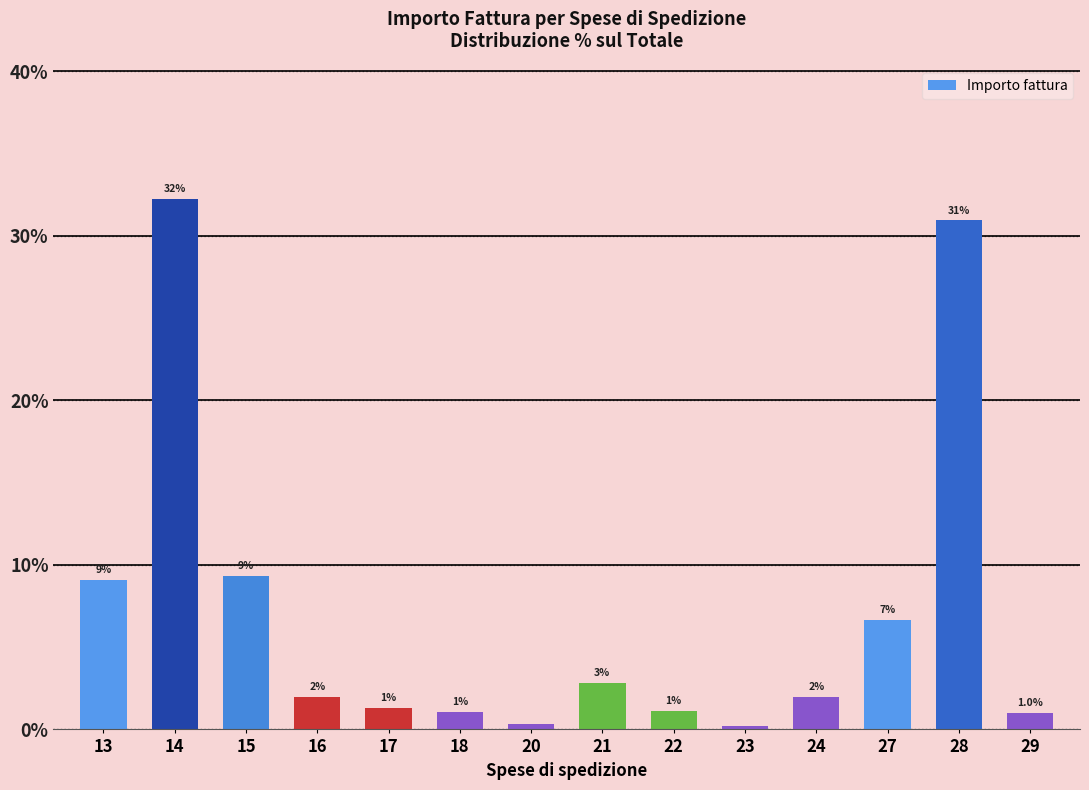

At which label is the value closest to 16?

15